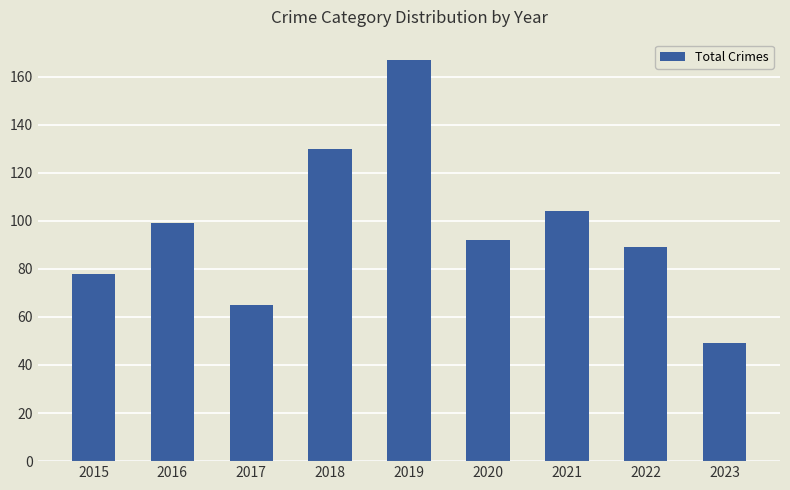

What is the difference between the maximum and minimum values?

118